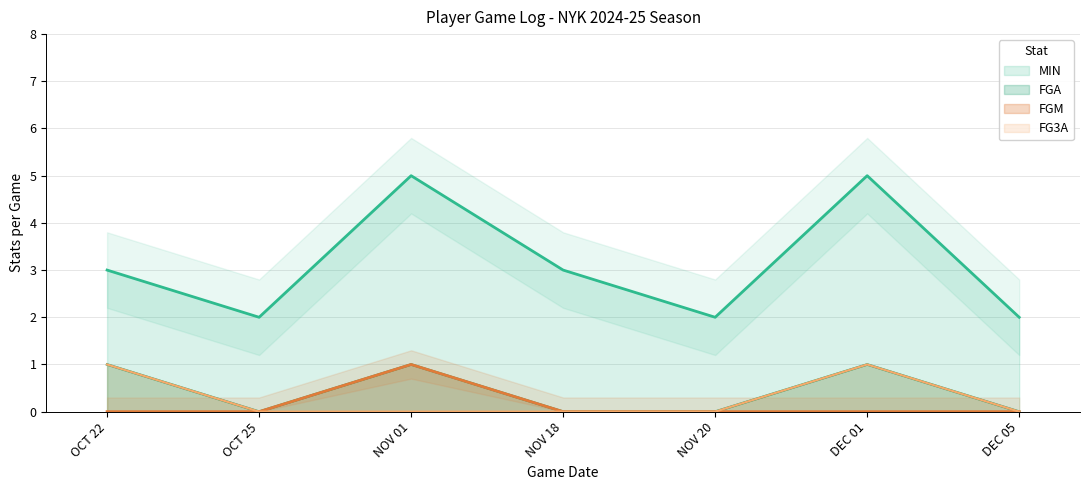

What is the label of the 6th point from the left?

DEC 01